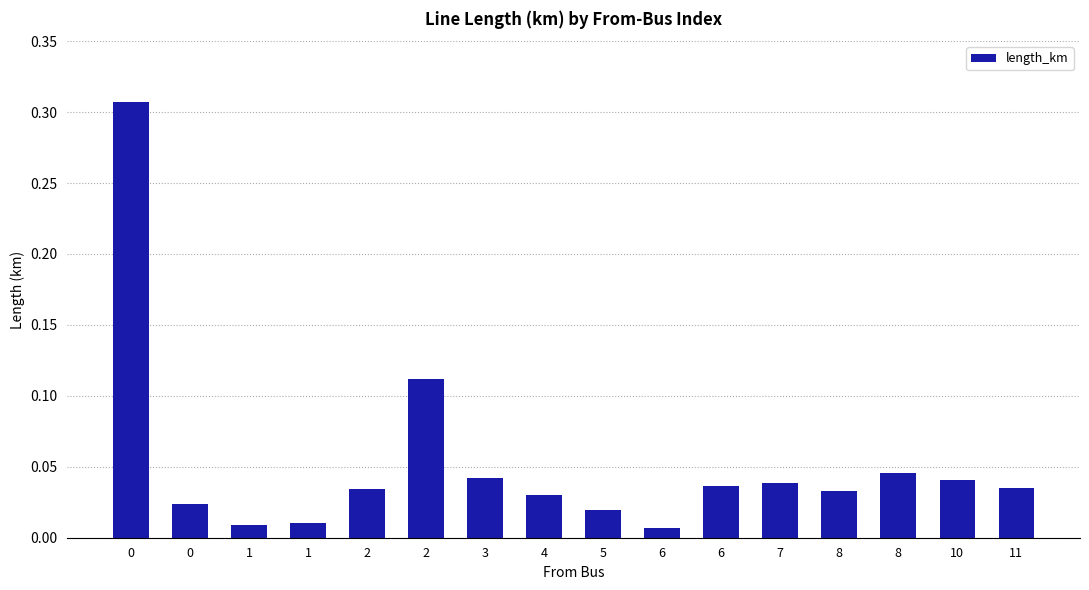

Does the chart contain stacked bars?

No